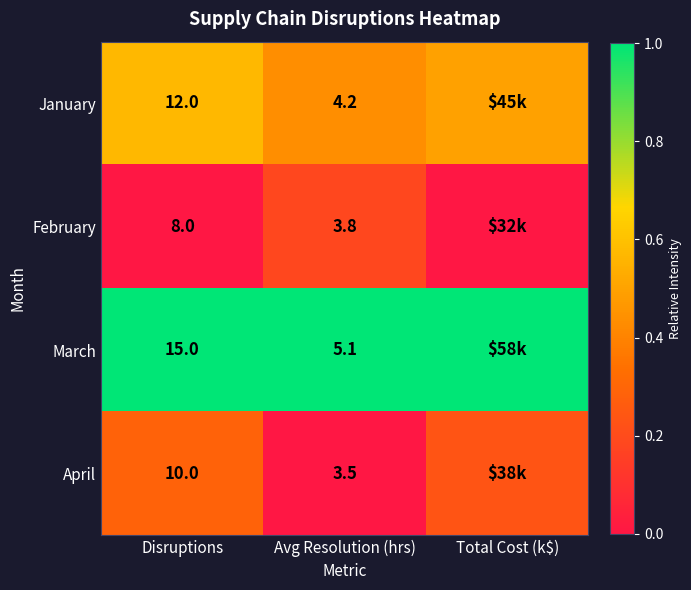

Is the value of April at Avg Resolution (hrs) greater than the value of March at Avg Resolution (hrs)?

No